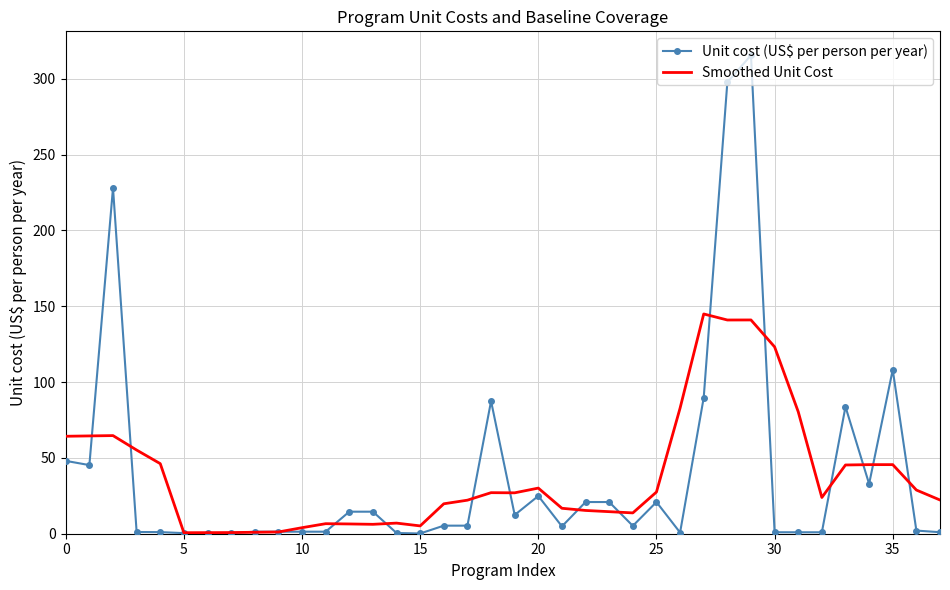

Which series has the widest spread of values?

Unit cost (US$ per person per year)